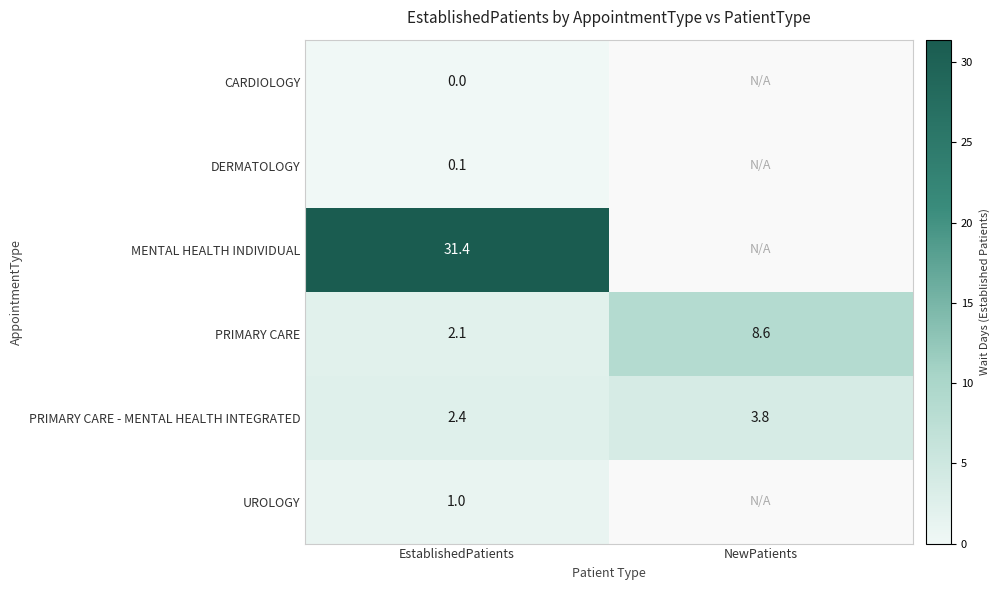

At EstablishedPatients, list the series in order from smallest to largest.

CARDIOLOGY, DERMATOLOGY, UROLOGY, PRIMARY CARE, PRIMARY CARE - MENTAL HEALTH INTEGRATED, MENTAL HEALTH INDIVIDUAL